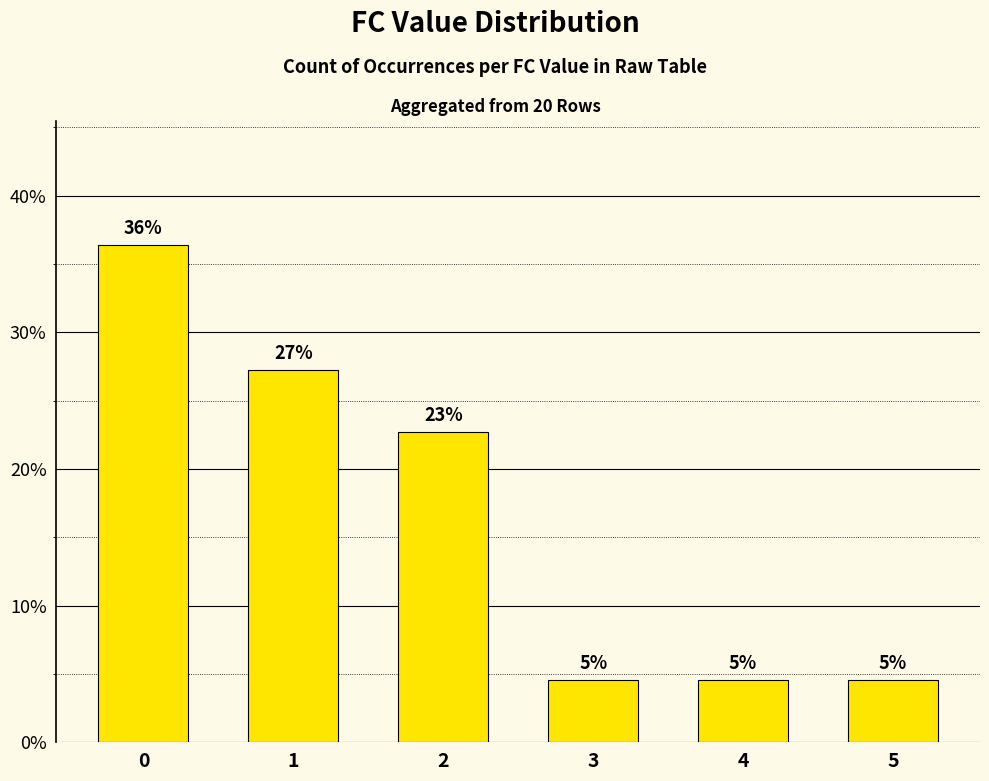

The value at 1 is 27.3. True or false?

True